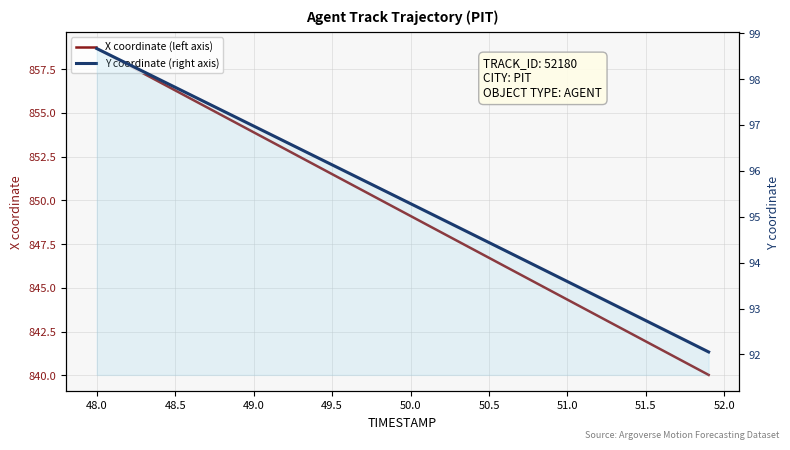

Is it true that Y coordinate (right axis) equals 135.1 at 50.5?

False